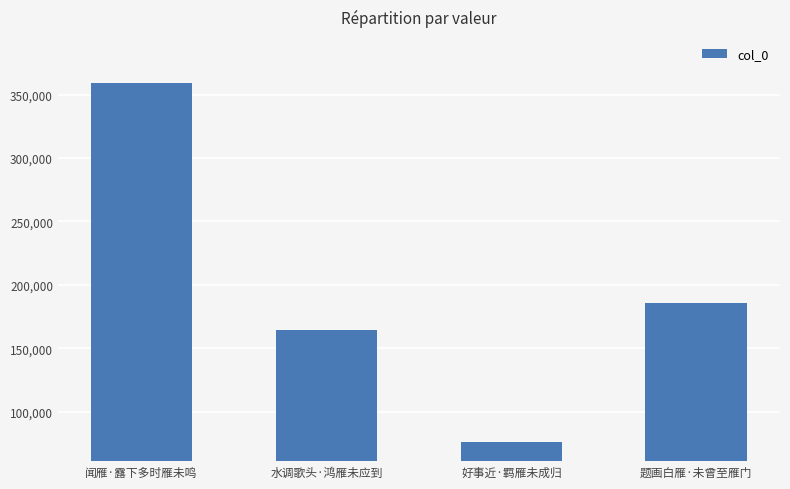

What is the greatest value displayed?

359573